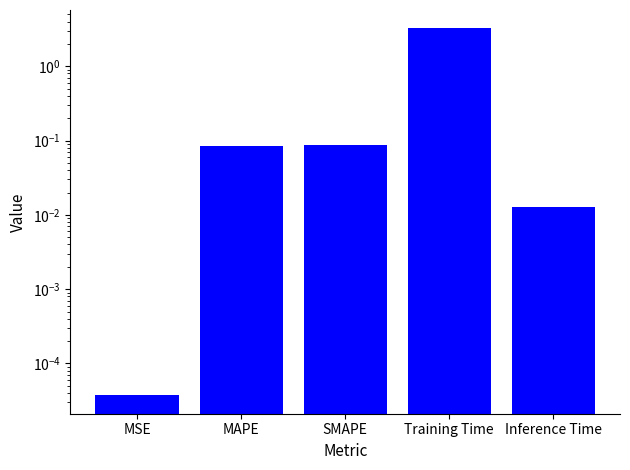

Where is the data nearest to the value 1?

SMAPE